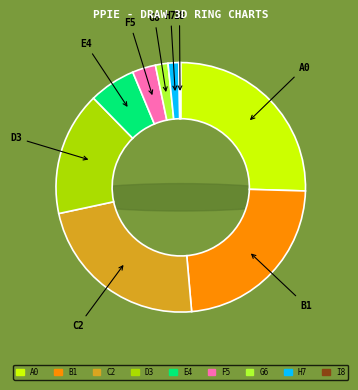

Which has a higher value, 7 or 4?

4